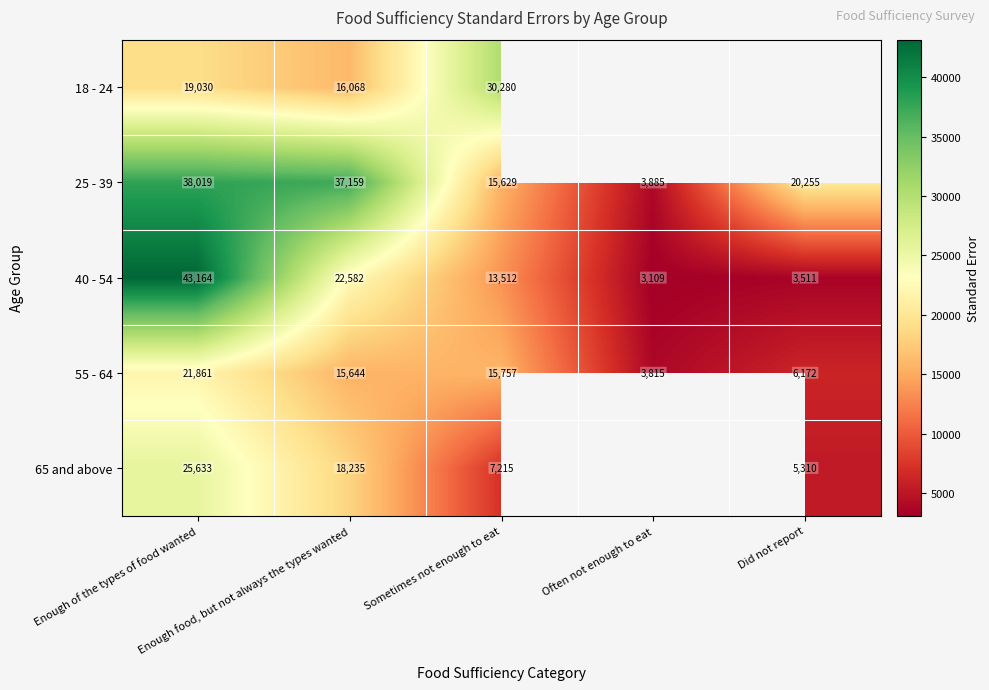

Which label corresponds to the smallest value in the chart?

Often not enough to eat